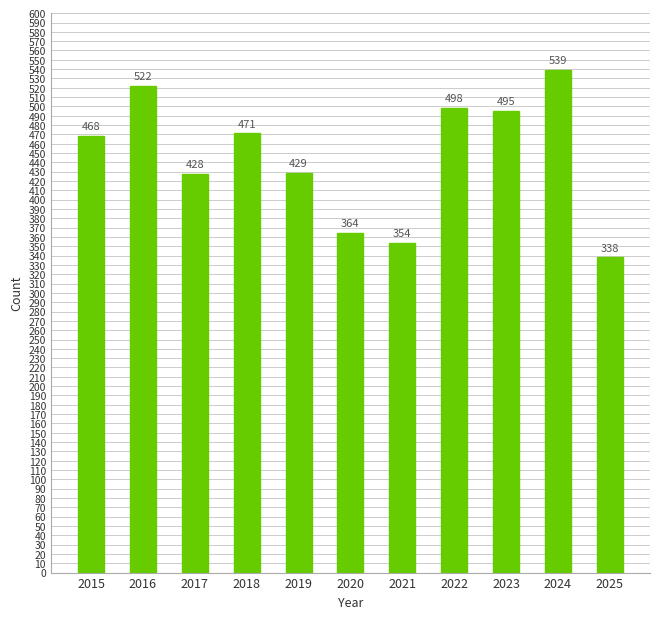

How many bars are there in total?

11